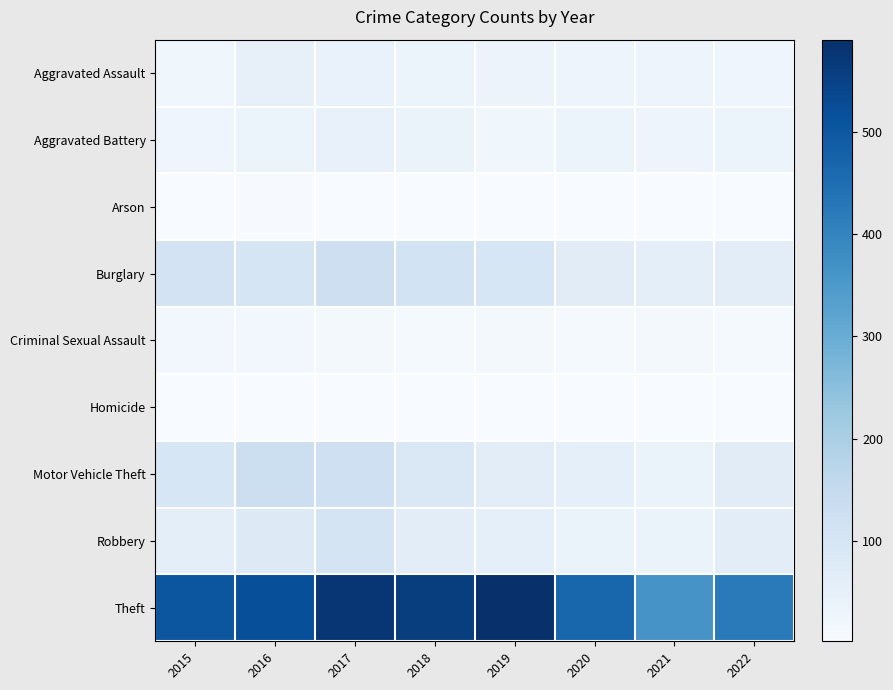

Reading left to right, extract all data points from this chart.

Aggravated Assault: 2015=24	2016=48	2017=43	2018=32	2019=36	2020=30	2021=31	2022=28
Aggravated Battery: 2015=28	2016=32	2017=44	2018=40	2019=24	2020=32	2021=30	2022=37
Arson: 2015=4	2016=6	2017=4	2018=4	2019=4	2020=3	2021=3	2022=2
Burglary: 2015=108	2016=102	2017=128	2018=110	2019=98	2020=67	2021=60	2022=63
Criminal Sexual Assault: 2015=20	2016=17	2017=14	2018=10	2019=14	2020=9	2021=15	2022=9
Homicide: 2015=3	2016=2	2017=2	2018=3	2019=3	2020=4	2021=2	2022=3
Motor Vehicle Theft: 2015=94	2016=129	2017=125	2018=88	2019=64	2020=56	2021=39	2022=68
Robbery: 2015=58	2016=79	2017=106	2018=62	2019=53	2020=40	2021=39	2022=63
Theft: 2015=504	2016=519	2017=575	2018=560	2019=590	2020=468	2021=361	2022=422